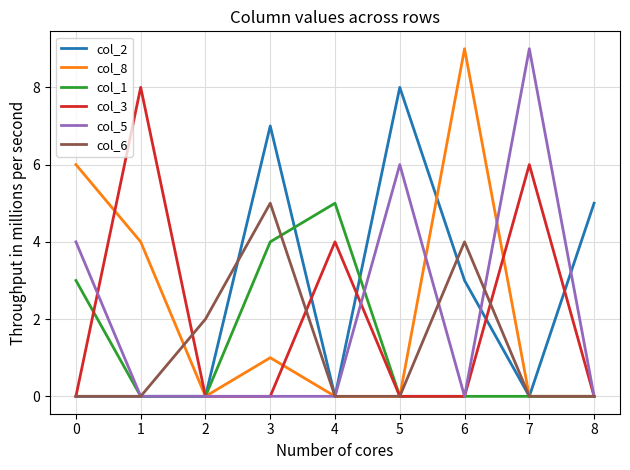

Is it true that col_2 equals 4 at 6?

False